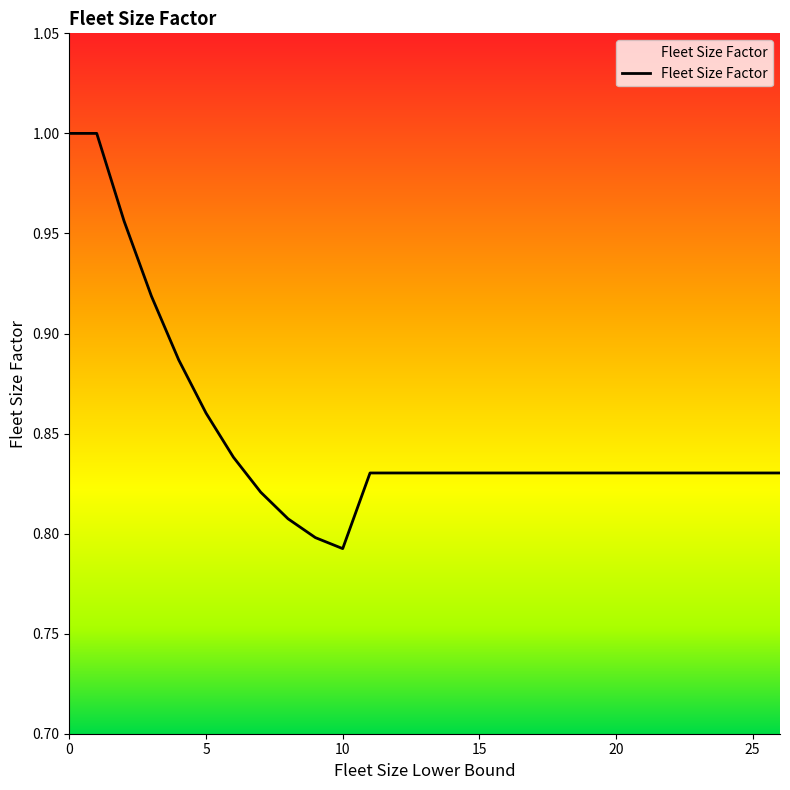

Between 11 and 16, which is larger?

11